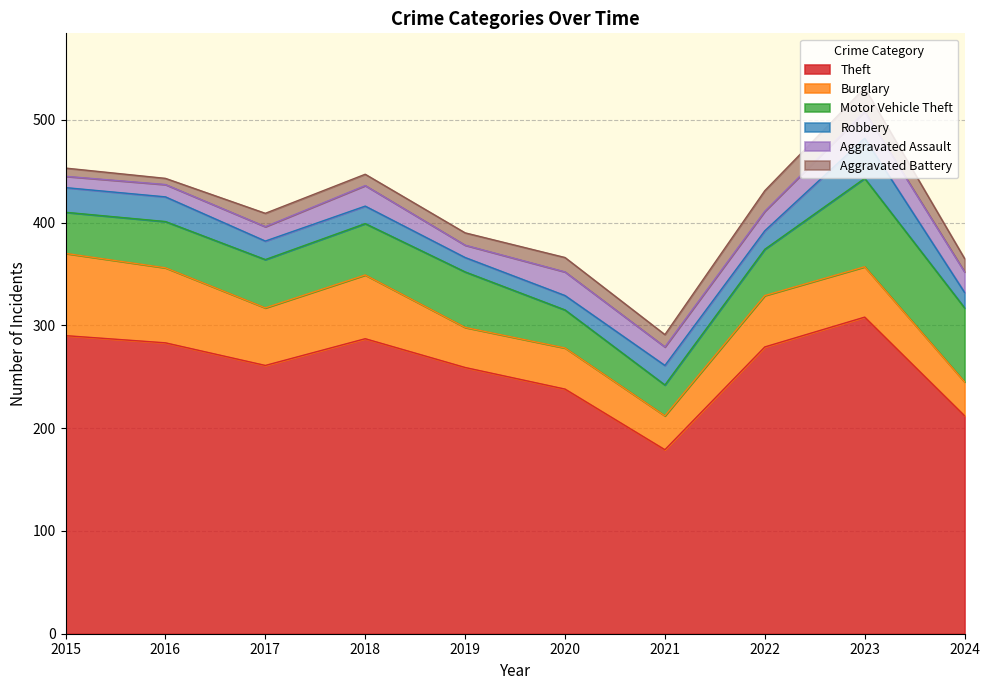

At 2019, list the series in order from smallest to largest.

Aggravated Assault, Aggravated Battery, Robbery, Burglary, Motor Vehicle Theft, Theft